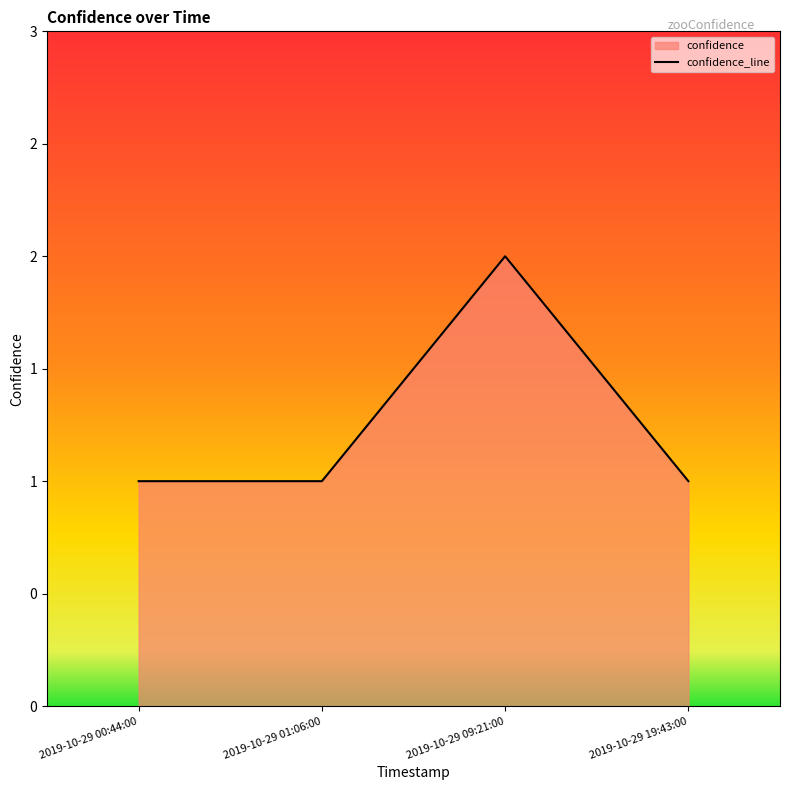

Does the chart display data point markers on the line(s)?

No